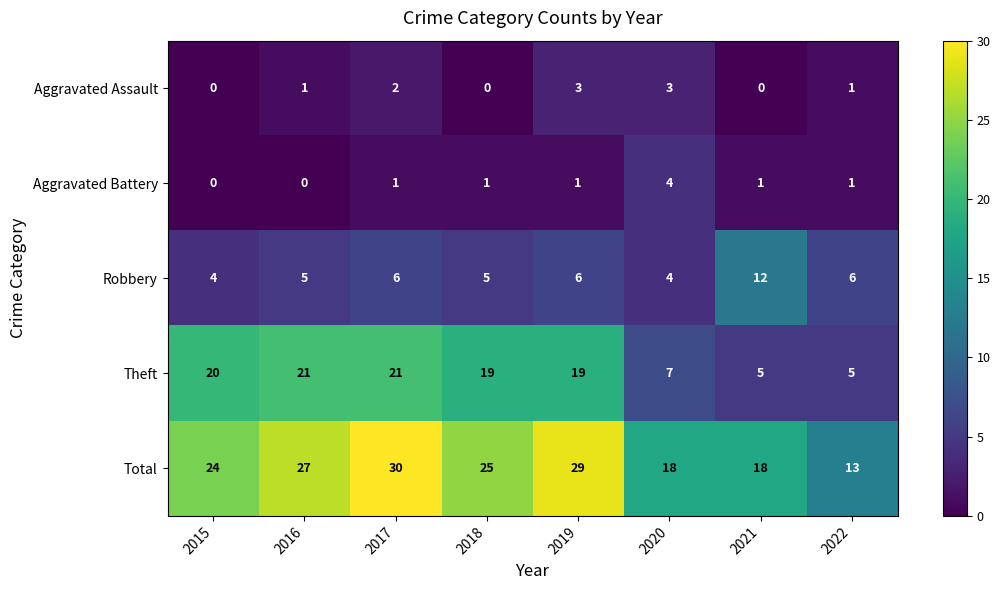

At which category does the chart reach its peak across all series?

2017